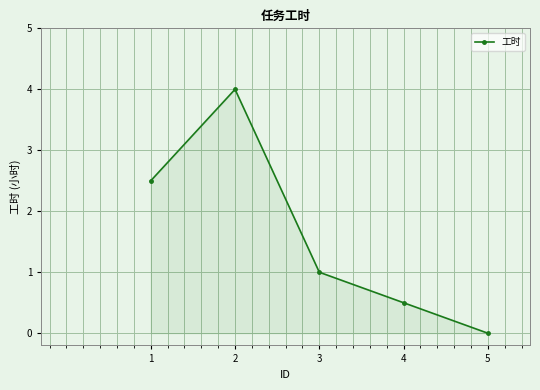

List the labels in order of value, largest first.

2, 1, 3, 4, 5